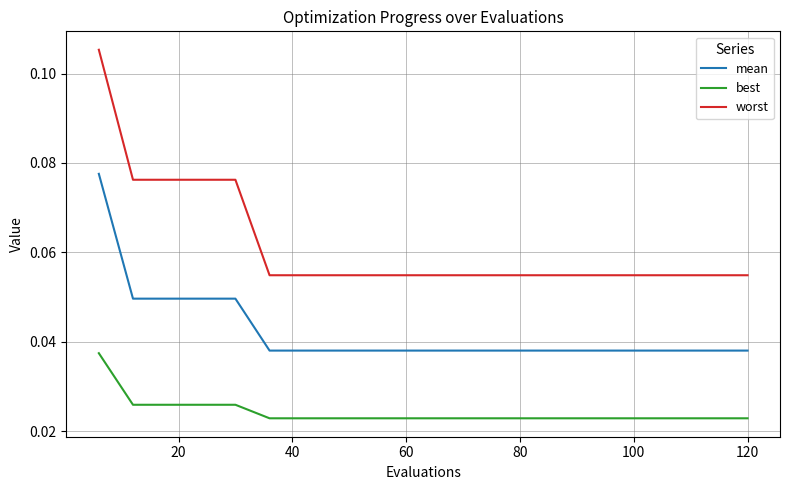

What is the sum of all mean values?

0.8